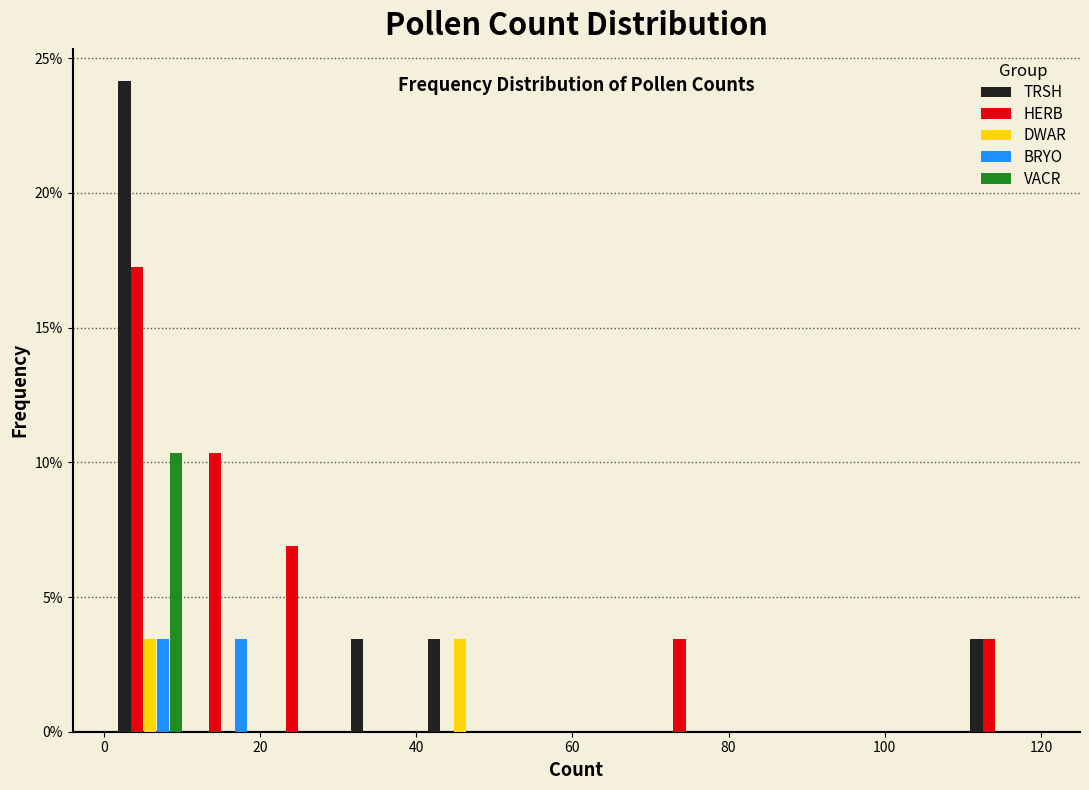

Reading left to right, transcribe this chart: for each range on the x-axis, give the height of each series' bar. Neither the bar edges nor the heights are printed on the chart, so give them approximately, as read against the axes.

2 to 10: TRSH=24.0	HERB=17.0	DWAR=3.5	BRYO=3.5	VACR=10.5
10 to 20: TRSH=0	HERB=10.5	DWAR=0	BRYO=3.5	VACR=0
20 to 30: TRSH=0	HERB=7.0	DWAR=0	BRYO=0	VACR=0
30 to 40: TRSH=3.5	HERB=0	DWAR=0	BRYO=0	VACR=0
40 to 50: TRSH=3.5	HERB=0	DWAR=3.5	BRYO=0	VACR=0
50 to 60: TRSH=0	HERB=0	DWAR=0	BRYO=0	VACR=0
60 to 70: TRSH=0	HERB=0	DWAR=0	BRYO=0	VACR=0
70 to 80: TRSH=0	HERB=3.5	DWAR=0	BRYO=0	VACR=0
80 to 90: TRSH=0	HERB=0	DWAR=0	BRYO=0	VACR=0
90 to 100: TRSH=0	HERB=0	DWAR=0	BRYO=0	VACR=0
100 to 110: TRSH=0	HERB=0	DWAR=0	BRYO=0	VACR=0
110 to 120: TRSH=3.5	HERB=3.5	DWAR=0	BRYO=0	VACR=0